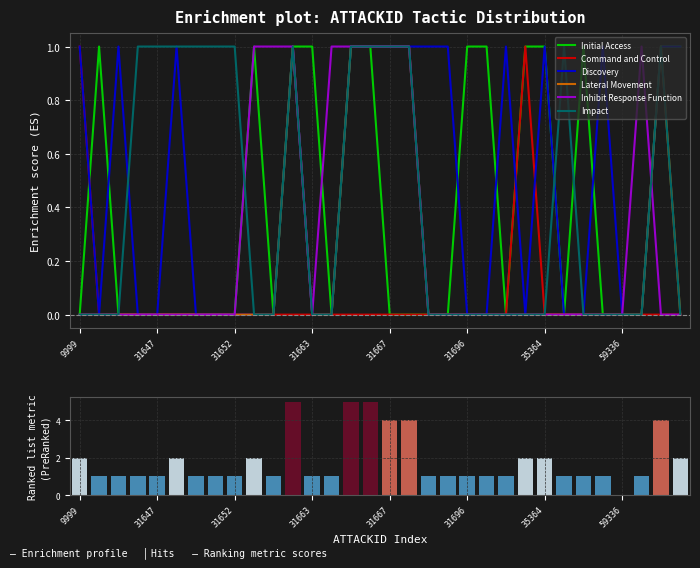

Is it true that Inhibit Response Function equals 1 at 31647?

False